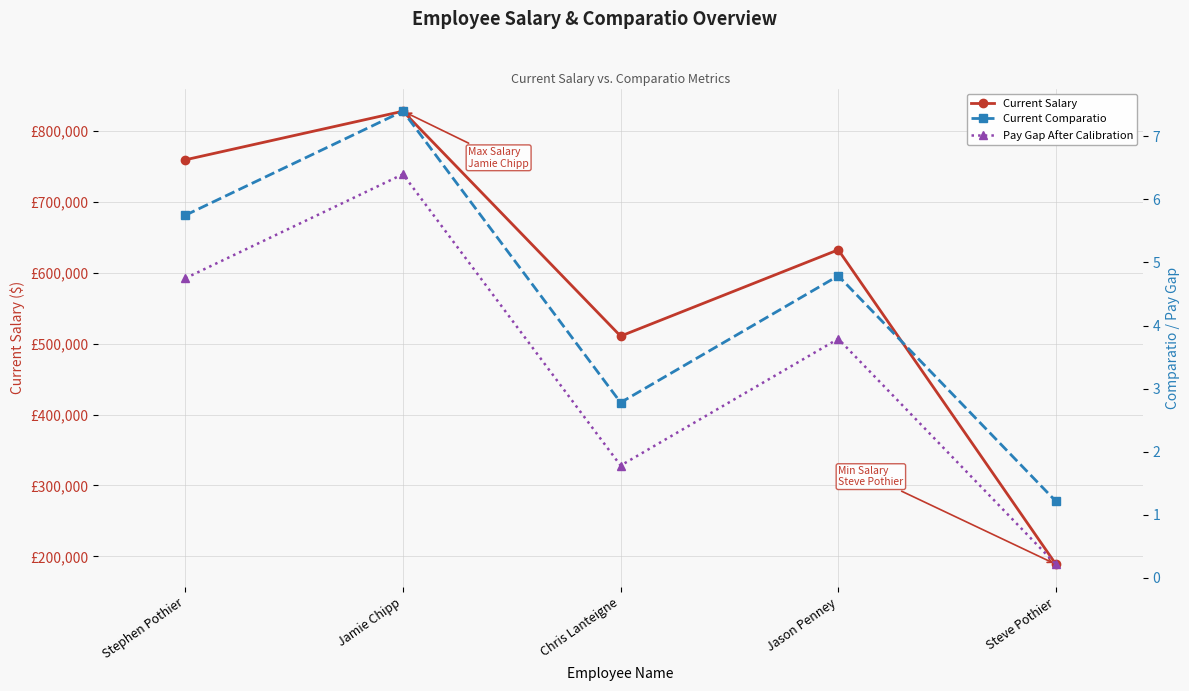

What is the difference between the maximum and minimum values in the Current Salary series?

639439.0